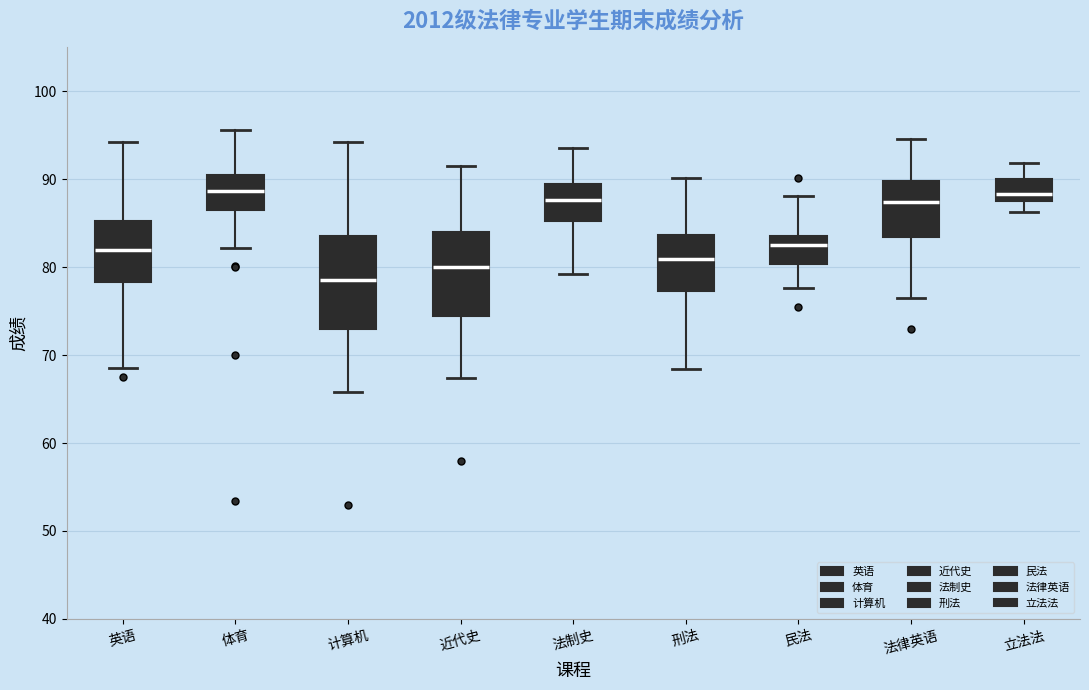

Which box's median line is the lowest?

计算机